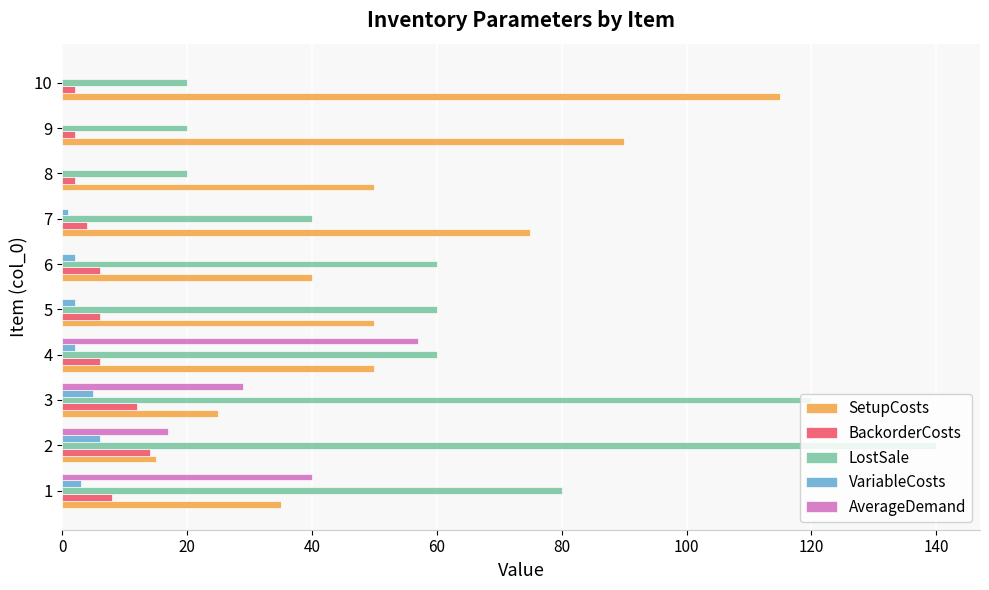

What is the maximum value shown in the chart?

140